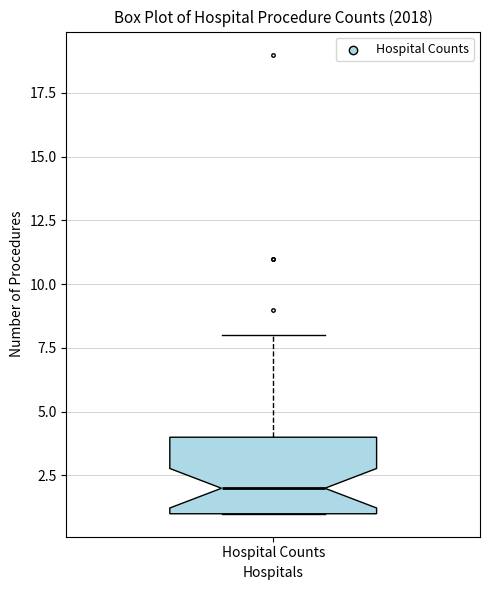

Transcribe this box plot: give where the median line is, the range the box spans, and where the two whiskers end, as read against the y-axis. The values are not printed on the chart, so give them approximately, as read against the axis.

median 2, box 1 to 4, whiskers 1 to 8